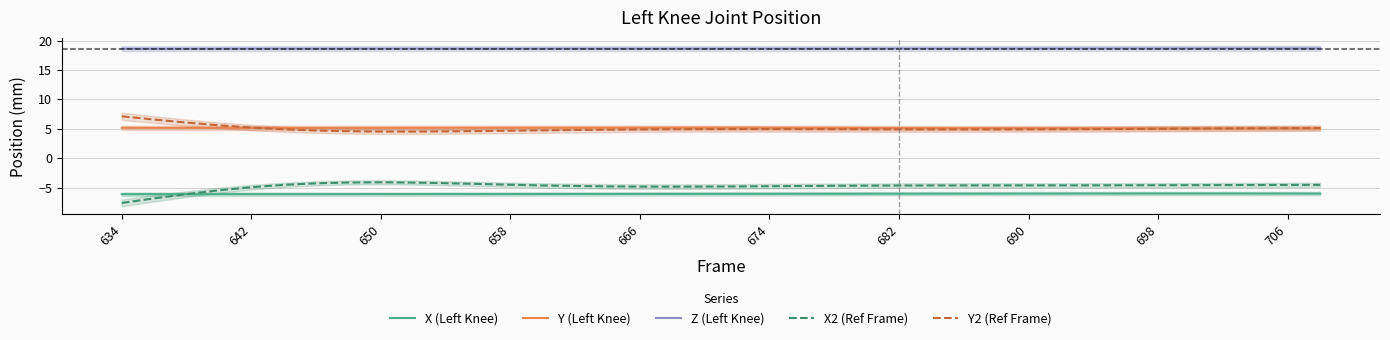

What is the approximate value of Z (Left Knee) at 642?

18.6